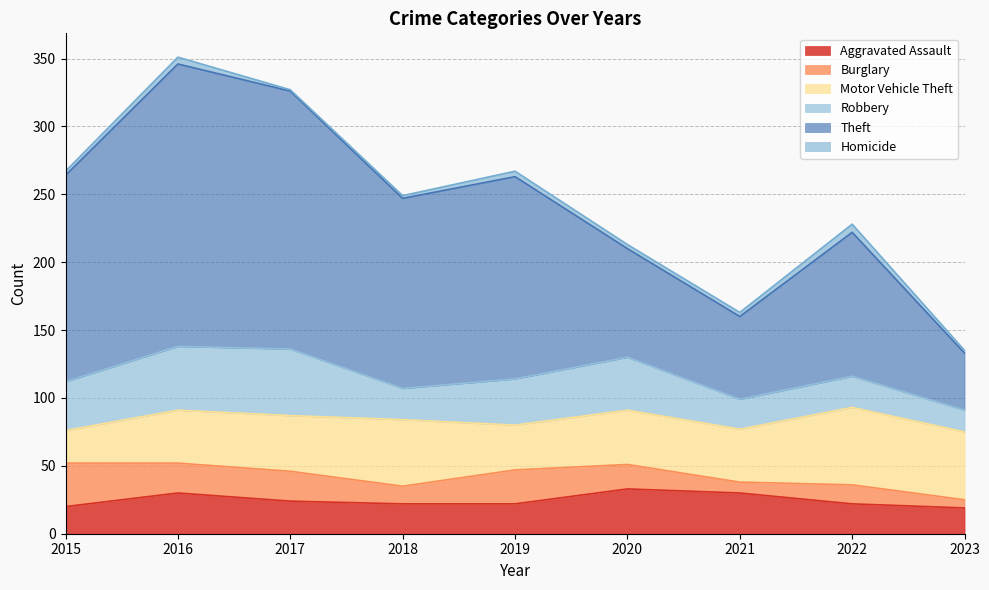

Between 2017 and 2020, which is larger?

2020